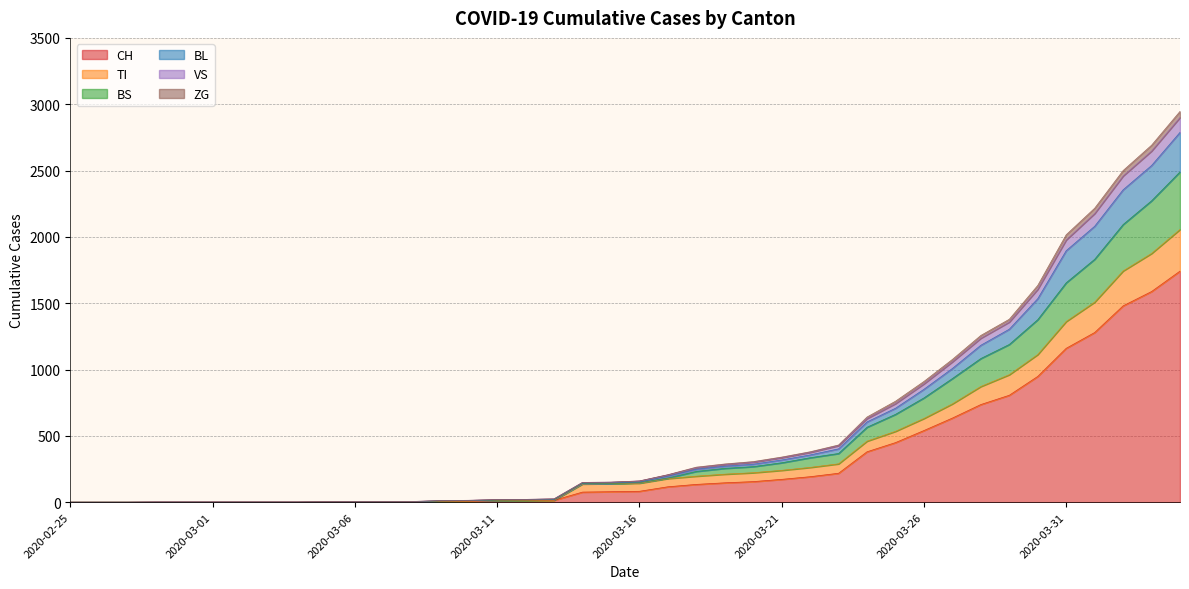

What is the highest value of the CH series?

1742